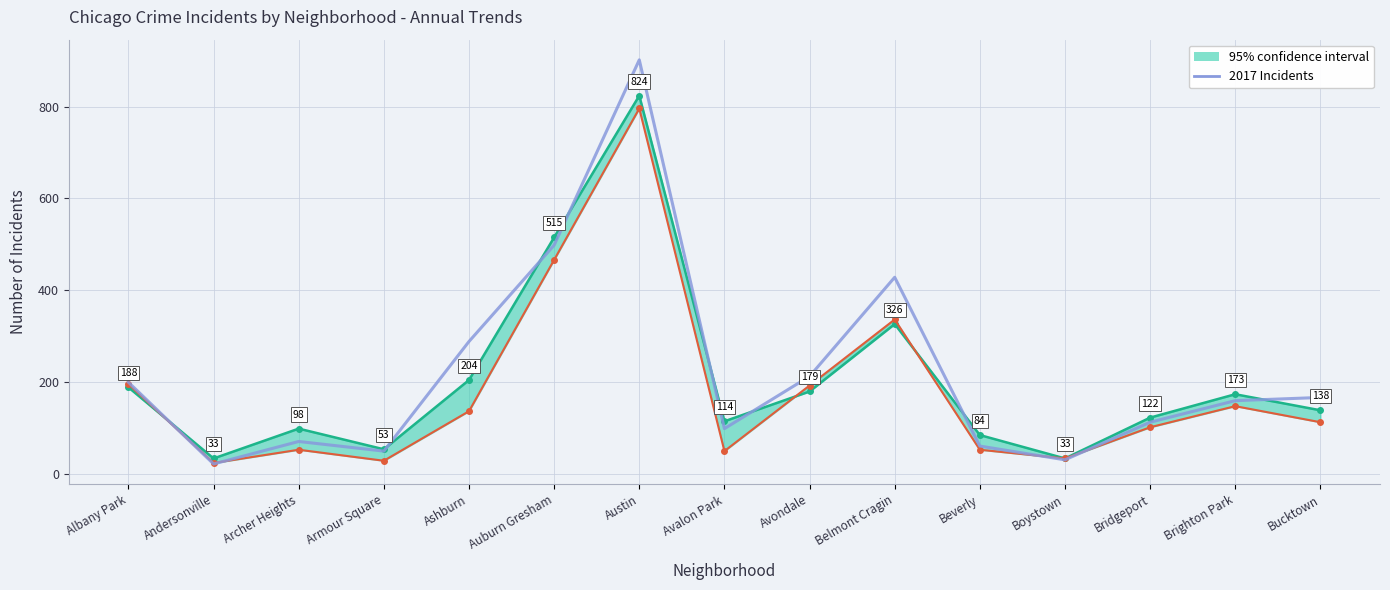

What is the label of the 13th point from the left?

Bridgeport